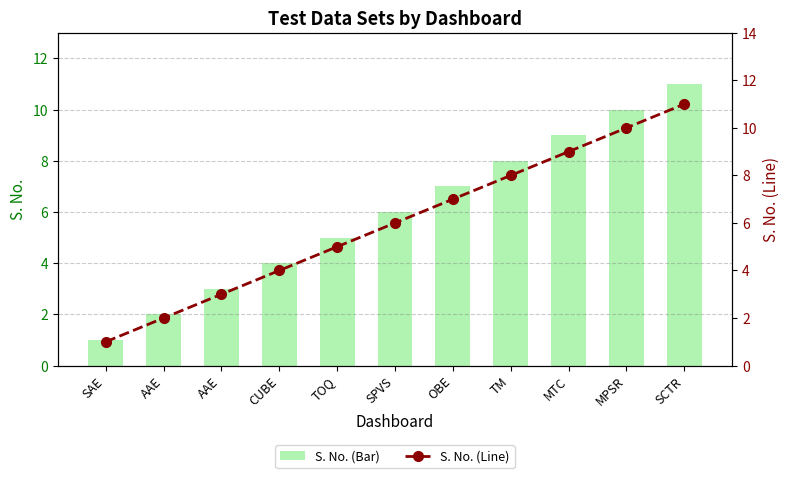

The value of S. No. (Line) at AAE is 4. True or false?

False